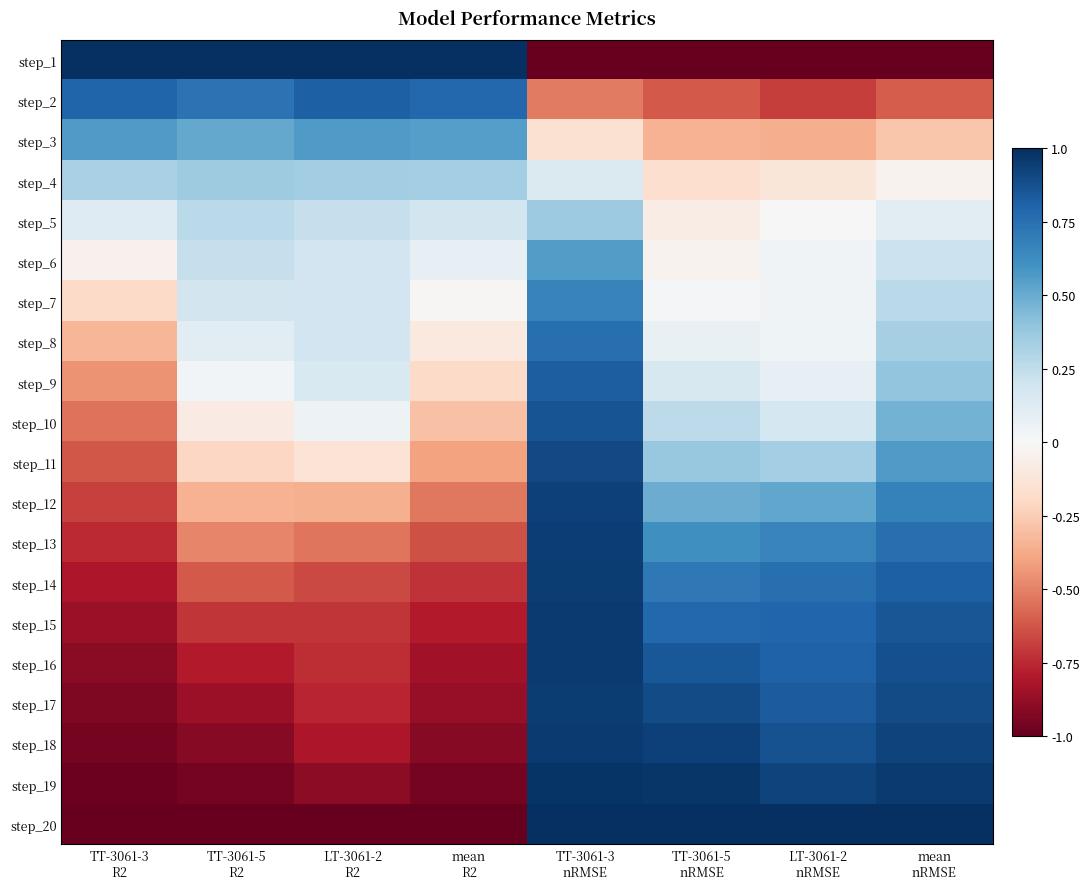

Reading left to right, transcribe all the data shown in this chart.

step_1: TT-3061-3
R2=1.0	TT-3061-5
R2=1.0	LT-3061-2
R2=1.0	mean
R2=1.0	TT-3061-3
nRMSE=-1.0	TT-3061-5
nRMSE=-1.0	LT-3061-2
nRMSE=-1.0	mean
nRMSE=-1.0
step_2: TT-3061-3
R2=0.8	TT-3061-5
R2=0.7	LT-3061-2
R2=0.8	mean
R2=0.8	TT-3061-3
nRMSE=-0.5	TT-3061-5
nRMSE=-0.6	LT-3061-2
nRMSE=-0.7	mean
nRMSE=-0.6
step_3: TT-3061-3
R2=0.6	TT-3061-5
R2=0.5	LT-3061-2
R2=0.6	mean
R2=0.6	TT-3061-3
nRMSE=-0.1	TT-3061-5
nRMSE=-0.3	LT-3061-2
nRMSE=-0.4	mean
nRMSE=-0.3
step_4: TT-3061-3
R2=0.3	TT-3061-5
R2=0.4	LT-3061-2
R2=0.4	mean
R2=0.3	TT-3061-3
nRMSE=0.1	TT-3061-5
nRMSE=-0.2	LT-3061-2
nRMSE=-0.1	mean
nRMSE=-0.0
step_5: TT-3061-3
R2=0.1	TT-3061-5
R2=0.3	LT-3061-2
R2=0.2	mean
R2=0.2	TT-3061-3
nRMSE=0.4	TT-3061-5
nRMSE=-0.1	LT-3061-2
nRMSE=0.0	mean
nRMSE=0.1
step_6: TT-3061-3
R2=-0.0	TT-3061-5
R2=0.2	LT-3061-2
R2=0.2	mean
R2=0.1	TT-3061-3
nRMSE=0.6	TT-3061-5
nRMSE=-0.0	LT-3061-2
nRMSE=0.0	mean
nRMSE=0.2
step_7: TT-3061-3
R2=-0.2	TT-3061-5
R2=0.2	LT-3061-2
R2=0.2	mean
R2=-0.0	TT-3061-3
nRMSE=0.7	TT-3061-5
nRMSE=0.0	LT-3061-2
nRMSE=0.0	mean
nRMSE=0.3
step_8: TT-3061-3
R2=-0.3	TT-3061-5
R2=0.1	LT-3061-2
R2=0.2	mean
R2=-0.1	TT-3061-3
nRMSE=0.8	TT-3061-5
nRMSE=0.1	LT-3061-2
nRMSE=0.0	mean
nRMSE=0.3
step_9: TT-3061-3
R2=-0.4	TT-3061-5
R2=0.0	LT-3061-2
R2=0.2	mean
R2=-0.2	TT-3061-3
nRMSE=0.8	TT-3061-5
nRMSE=0.2	LT-3061-2
nRMSE=0.1	mean
nRMSE=0.4
step_10: TT-3061-3
R2=-0.5	TT-3061-5
R2=-0.1	LT-3061-2
R2=0.0	mean
R2=-0.3	TT-3061-3
nRMSE=0.9	TT-3061-5
nRMSE=0.3	LT-3061-2
nRMSE=0.2	mean
nRMSE=0.5
step_11: TT-3061-3
R2=-0.6	TT-3061-5
R2=-0.2	LT-3061-2
R2=-0.1	mean
R2=-0.4	TT-3061-3
nRMSE=0.9	TT-3061-5
nRMSE=0.4	LT-3061-2
nRMSE=0.3	mean
nRMSE=0.6
step_12: TT-3061-3
R2=-0.7	TT-3061-5
R2=-0.3	LT-3061-2
R2=-0.4	mean
R2=-0.5	TT-3061-3
nRMSE=0.9	TT-3061-5
nRMSE=0.5	LT-3061-2
nRMSE=0.5	mean
nRMSE=0.7
step_13: TT-3061-3
R2=-0.7	TT-3061-5
R2=-0.5	LT-3061-2
R2=-0.5	mean
R2=-0.6	TT-3061-3
nRMSE=0.9	TT-3061-5
nRMSE=0.6	LT-3061-2
nRMSE=0.7	mean
nRMSE=0.8
step_14: TT-3061-3
R2=-0.8	TT-3061-5
R2=-0.6	LT-3061-2
R2=-0.7	mean
R2=-0.7	TT-3061-3
nRMSE=0.9	TT-3061-5
nRMSE=0.7	LT-3061-2
nRMSE=0.8	mean
nRMSE=0.8
step_15: TT-3061-3
R2=-0.9	TT-3061-5
R2=-0.7	LT-3061-2
R2=-0.7	mean
R2=-0.8	TT-3061-3
nRMSE=1.0	TT-3061-5
nRMSE=0.8	LT-3061-2
nRMSE=0.8	mean
nRMSE=0.9
step_16: TT-3061-3
R2=-0.9	TT-3061-5
R2=-0.8	LT-3061-2
R2=-0.7	mean
R2=-0.8	TT-3061-3
nRMSE=1.0	TT-3061-5
nRMSE=0.8	LT-3061-2
nRMSE=0.8	mean
nRMSE=0.9
step_17: TT-3061-3
R2=-0.9	TT-3061-5
R2=-0.9	LT-3061-2
R2=-0.8	mean
R2=-0.9	TT-3061-3
nRMSE=0.9	TT-3061-5
nRMSE=0.9	LT-3061-2
nRMSE=0.8	mean
nRMSE=0.9
step_18: TT-3061-3
R2=-1.0	TT-3061-5
R2=-0.9	LT-3061-2
R2=-0.8	mean
R2=-0.9	TT-3061-3
nRMSE=1.0	TT-3061-5
nRMSE=0.9	LT-3061-2
nRMSE=0.9	mean
nRMSE=0.9
step_19: TT-3061-3
R2=-1.0	TT-3061-5
R2=-1.0	LT-3061-2
R2=-0.9	mean
R2=-1.0	TT-3061-3
nRMSE=1.0	TT-3061-5
nRMSE=1.0	LT-3061-2
nRMSE=0.9	mean
nRMSE=1.0
step_20: TT-3061-3
R2=-1.0	TT-3061-5
R2=-1.0	LT-3061-2
R2=-1.0	mean
R2=-1.0	TT-3061-3
nRMSE=1.0	TT-3061-5
nRMSE=1.0	LT-3061-2
nRMSE=1.0	mean
nRMSE=1.0